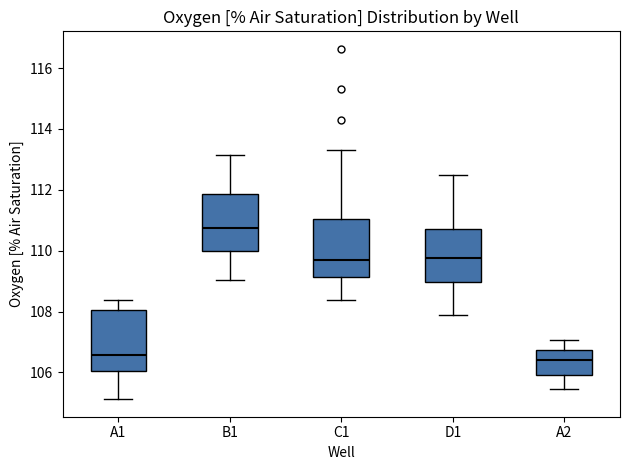

Reading left to right, transcribe this box plot: for each box, give where its median line is, the range the box spans, and where its two whiskers end, as read against the y-axis. The values are not printed on the chart, so give them approximately, as read against the axis.

A1: median 106.6, box 106.0 to 108.0, whiskers 105.2 to 108.4
B1: median 110.8, box 110.0 to 111.8, whiskers 109.0 to 113.2
C1: median 109.6, box 109.2 to 111.0, whiskers 108.4 to 113.4
D1: median 109.8, box 109.0 to 110.8, whiskers 107.8 to 112.4
A2: median 106.4, box 106.0 to 106.8, whiskers 105.4 to 107.0